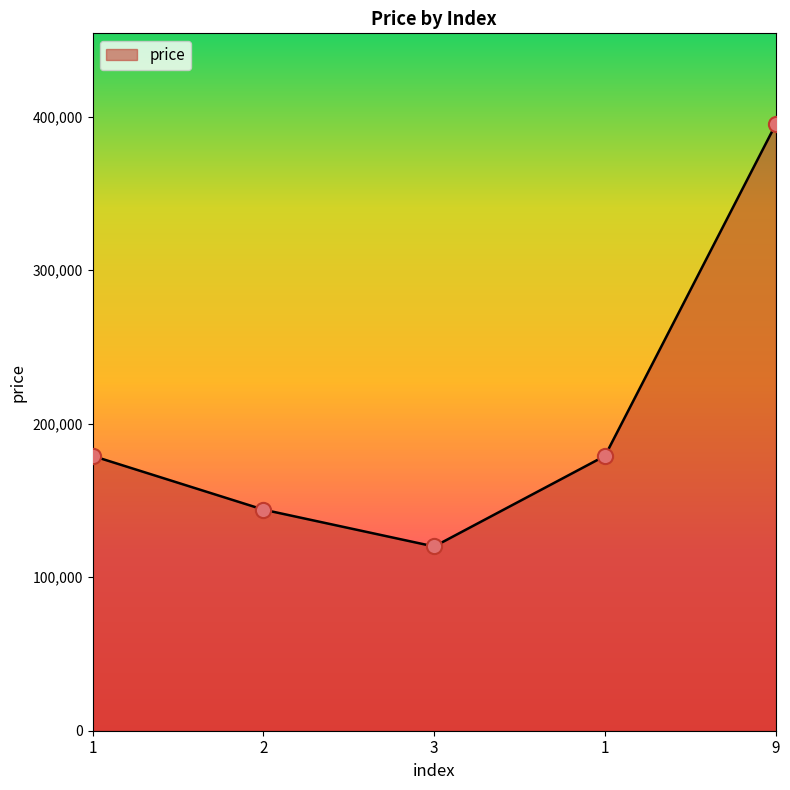

What is the ratio of the value at 1 to the value at 9?

0.5